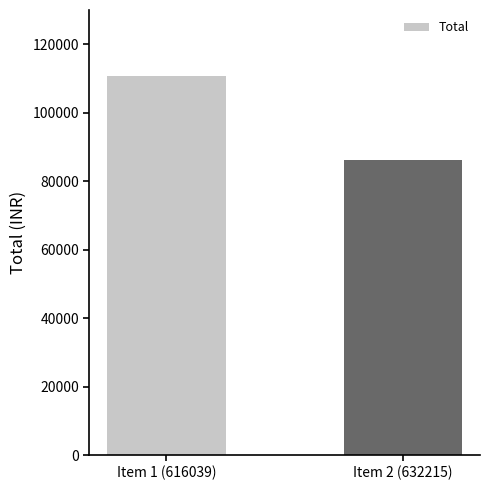

What is the minimum value shown in the chart?

86070